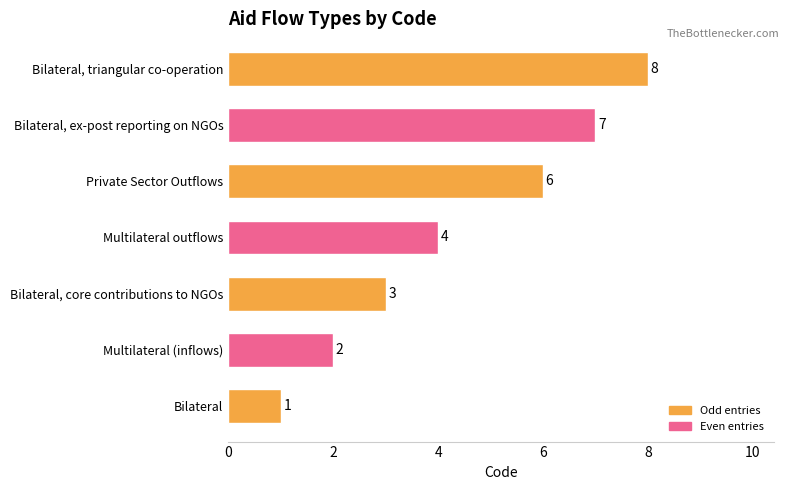

Does the chart contain stacked bars?

No